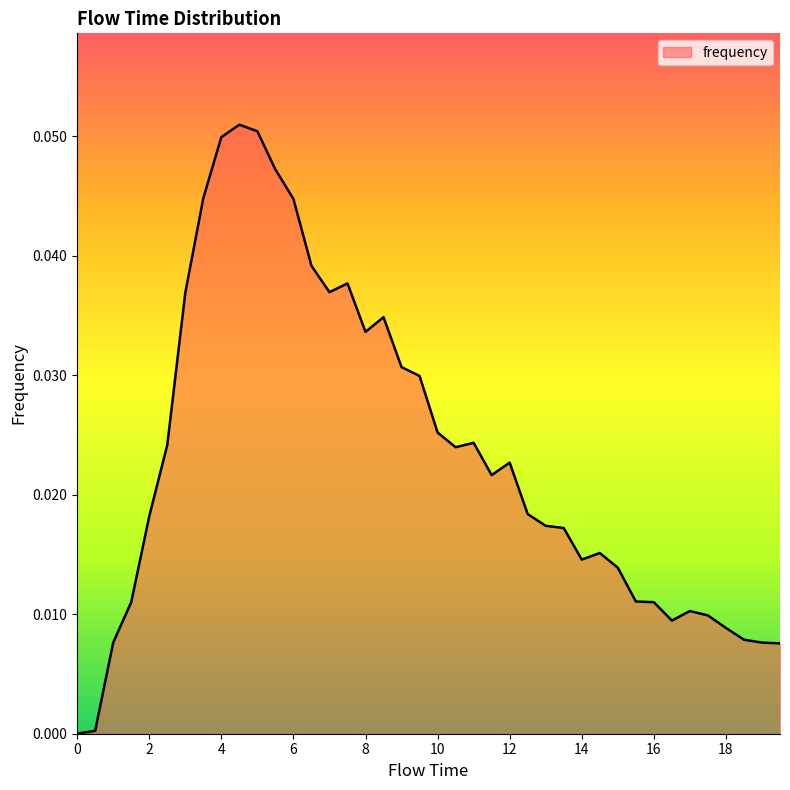

Rank the categories by value from lowest to highest.

0.0, 0.5, 19.5, 1.0, 19.0, 18.5, 18.0, 16.5, 17.5, 17.0, 1.5, 16.0, 15.5, 15.0, 14.0, 14.5, 13.5, 13.0, 2.0, 12.5, 11.5, 12.0, 10.5, 2.5, 11.0, 10.0, 9.5, 9.0, 8.0, 8.5, 3.0, 7.0, 7.5, 6.5, 6.0, 3.5, 5.5, 4.0, 5.0, 4.5